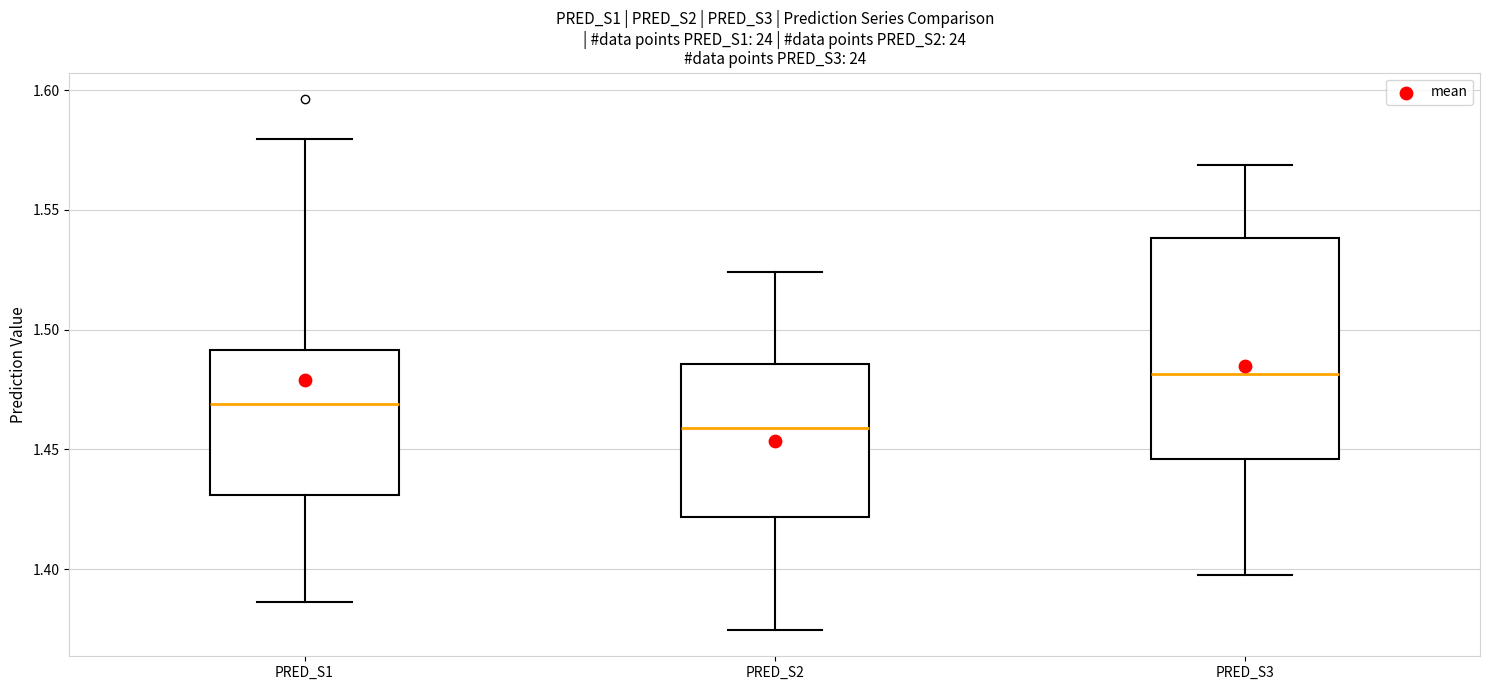

Reading left to right, read every box against the y-axis: the position of its median line, the range the box covers, and the ends of its whiskers. The values are not printed on the chart, so give them approximately, as read against the axis.

PRED_S1: median 1.470, box 1.430 to 1.490, whiskers 1.385 to 1.580
PRED_S2: median 1.460, box 1.420 to 1.485, whiskers 1.375 to 1.525
PRED_S3: median 1.480, box 1.445 to 1.540, whiskers 1.400 to 1.570